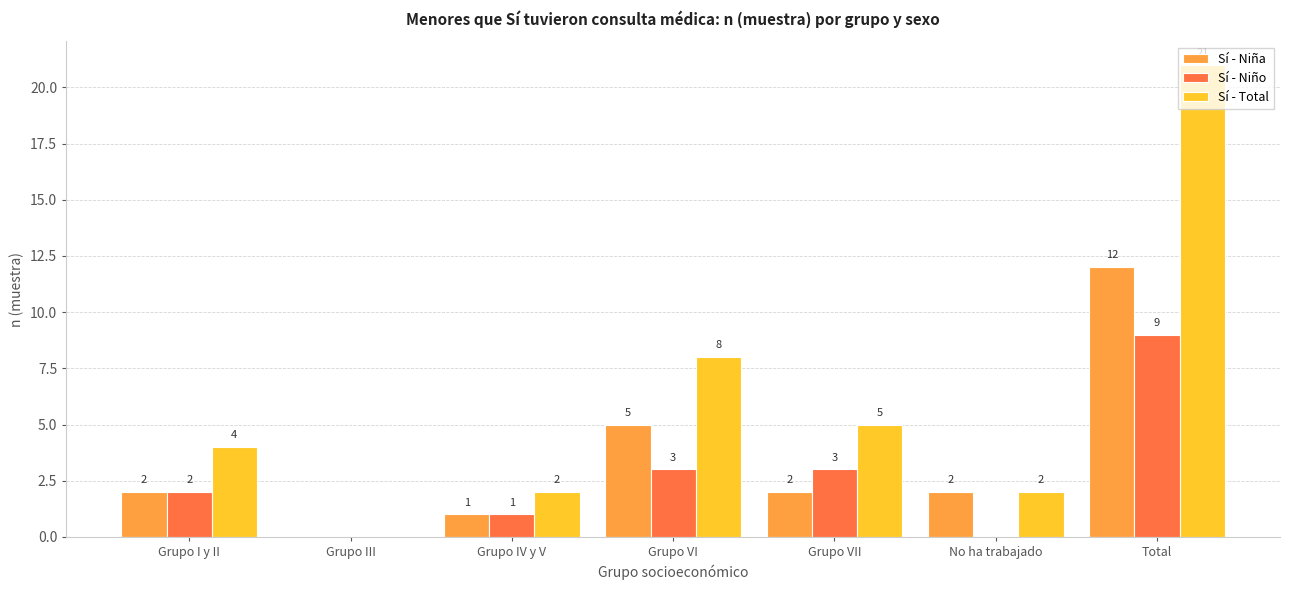

At which label does Sí - Niña reach its peak?

Total